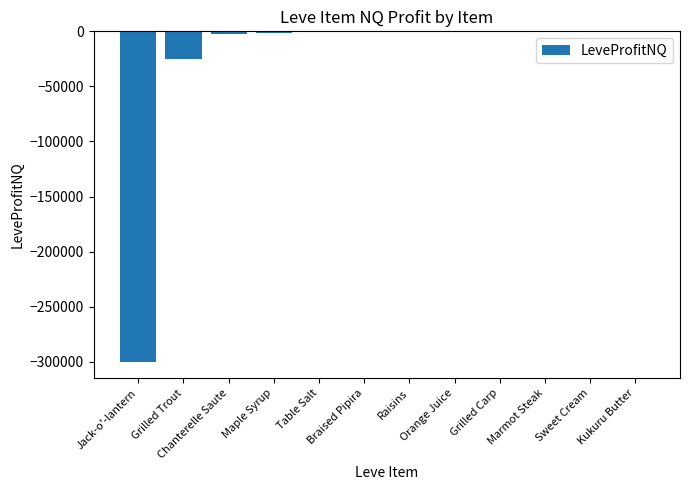

What is the difference between the values at Maple Syrup and Jack-o'-lantern?

298131.2